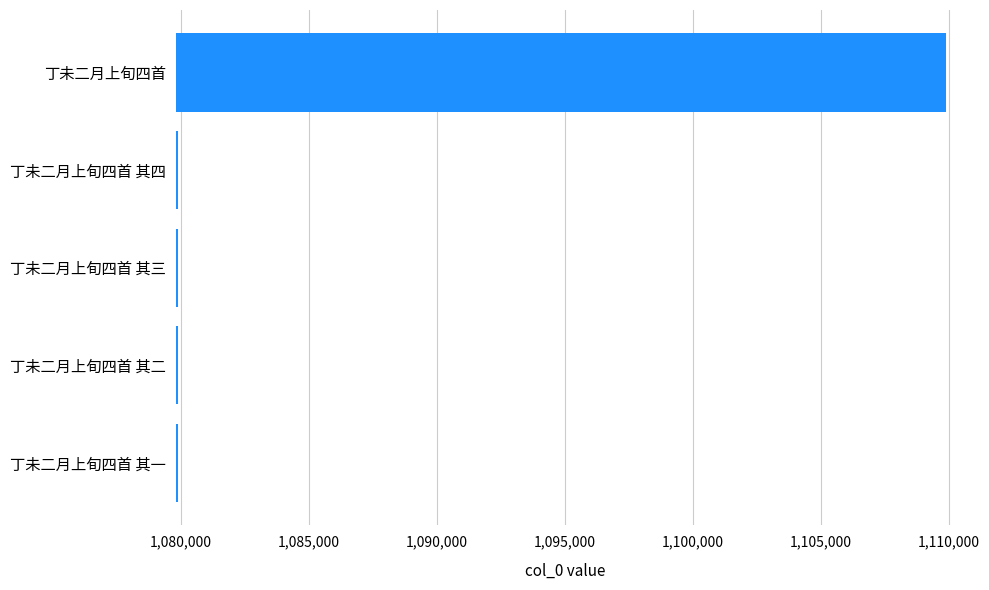

Approximately how many times larger is the value at 丁未二月上旬四首 compared to 丁未二月上旬四首 其一?

1.0